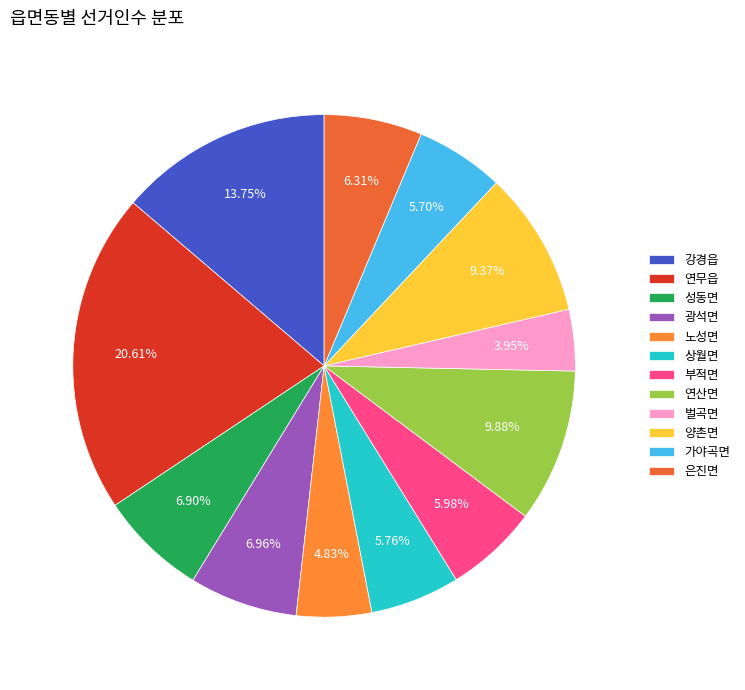

What is the ratio of the value at 광석면 to the value at 벌곡면?

1.8